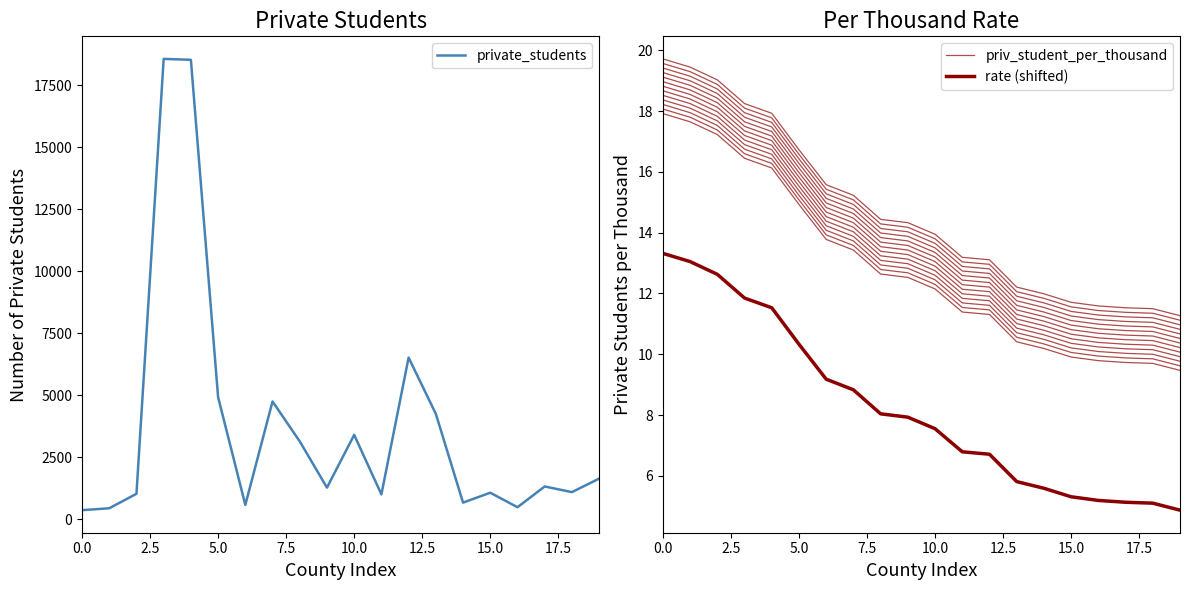

Rank the series at 15 from highest to lowest value.

private_students, priv_student_per_thousand, rate (shifted)